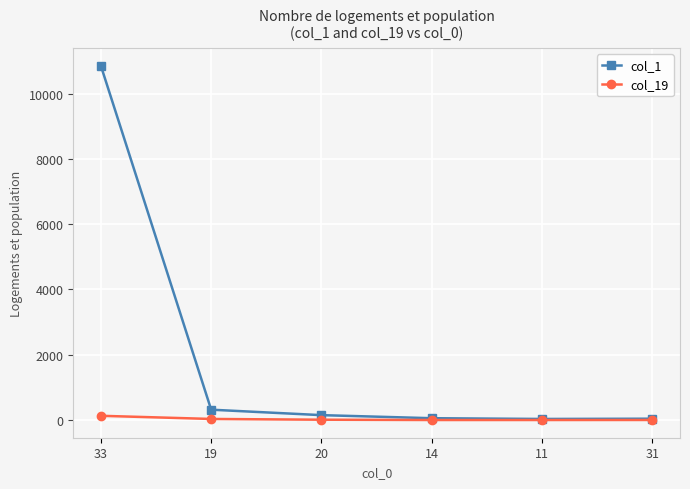

Rank the series by their average value, from lowest to highest.

col_19, col_1